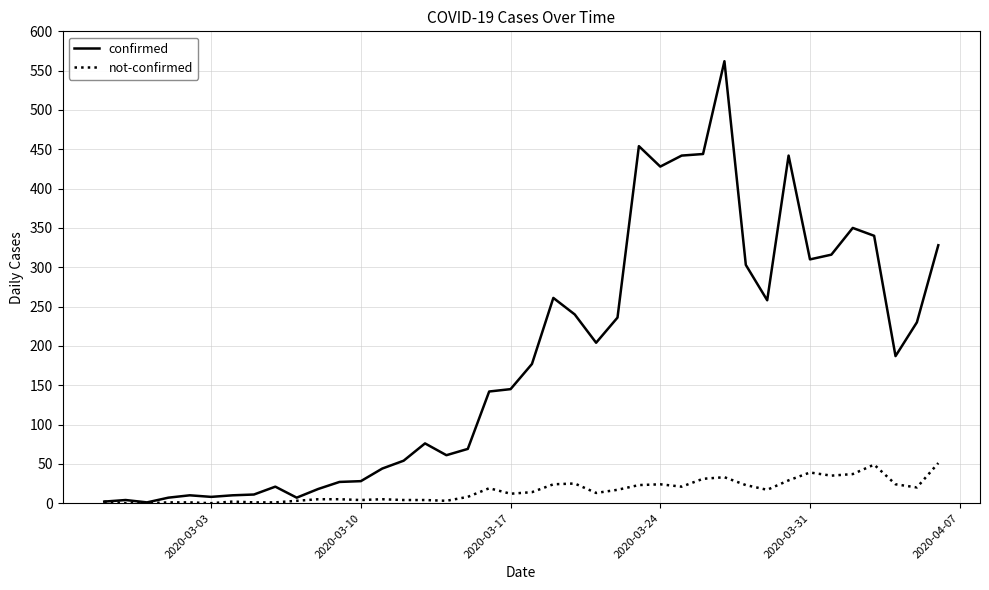

What is the maximum value shown in the chart?

562